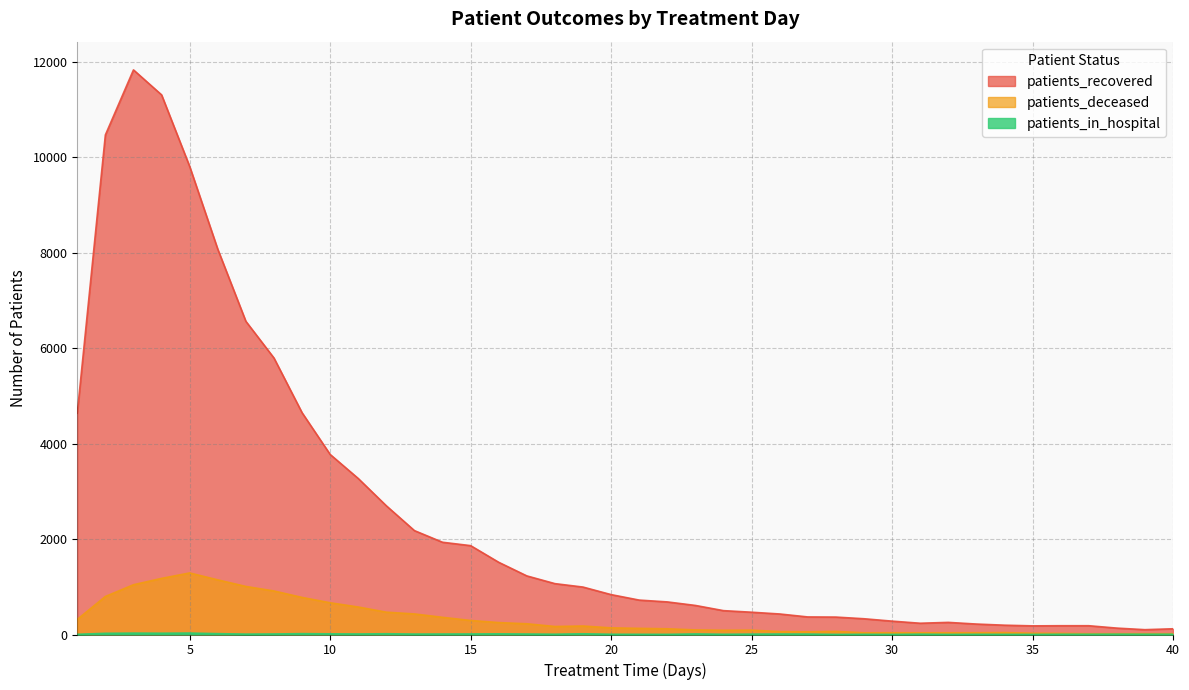

Reading left to right, transcribe all the data shown in this chart.

patients_recovered: 4636	10468	11831	11308	9808	8074	6563	5794	4648	3773	3269	2697	2177	1933	1862	1513	1228	1066	994	836	721	683	609	500	467	430	368	365	330	280	236	254	219	195	181	184	184	134	101	120
patients_deceased: 317	797	1043	1176	1290	1145	1007	912	777	665	576	468	431	360	294	250	225	168	178	139	129	120	96	89	91	61	57	65	36	37	36	36	37	40	27	24	16	17	18	17
patients_in_hospital: 4	25	29	27	30	18	8	11	18	14	11	16	9	10	11	14	10	6	15	5	4	3	12	5	8	10	9	2	4	2	7	2	4	3	2	5	5	7	6	6